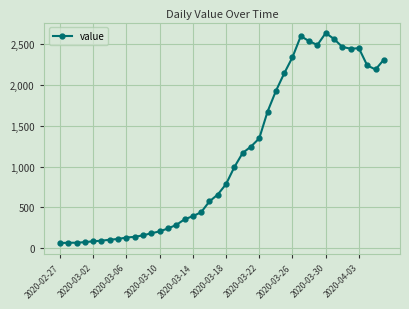

How many values are below 784?

20